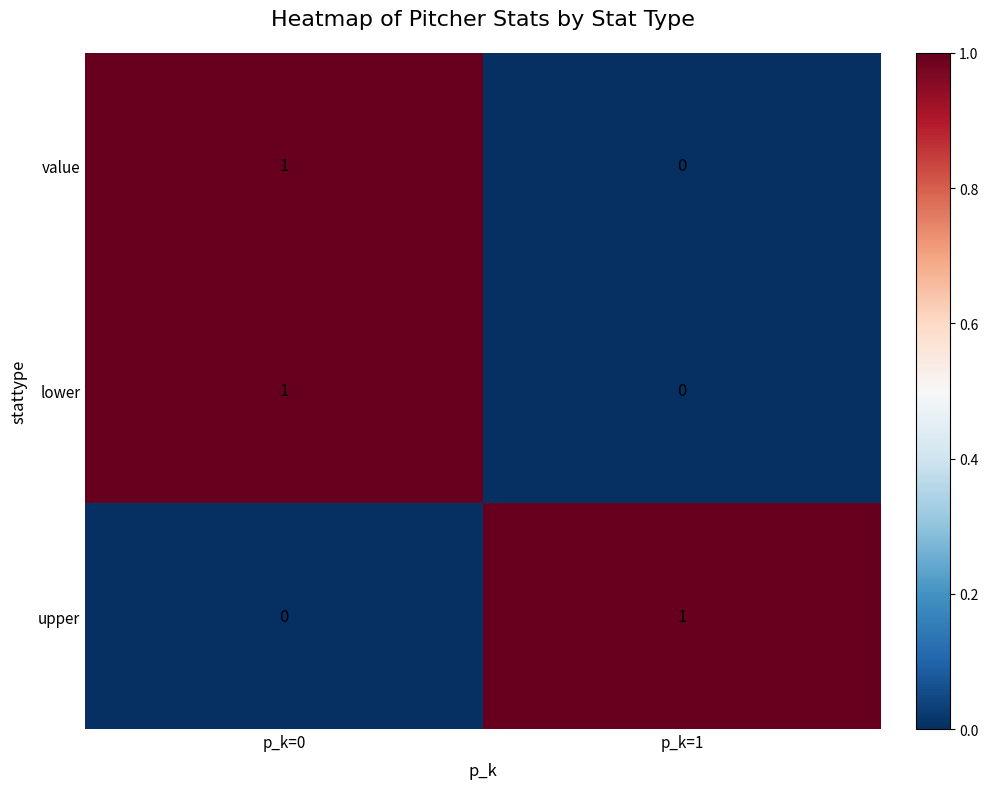

List the labels in order of value value, smallest first.

p_k=1, p_k=0